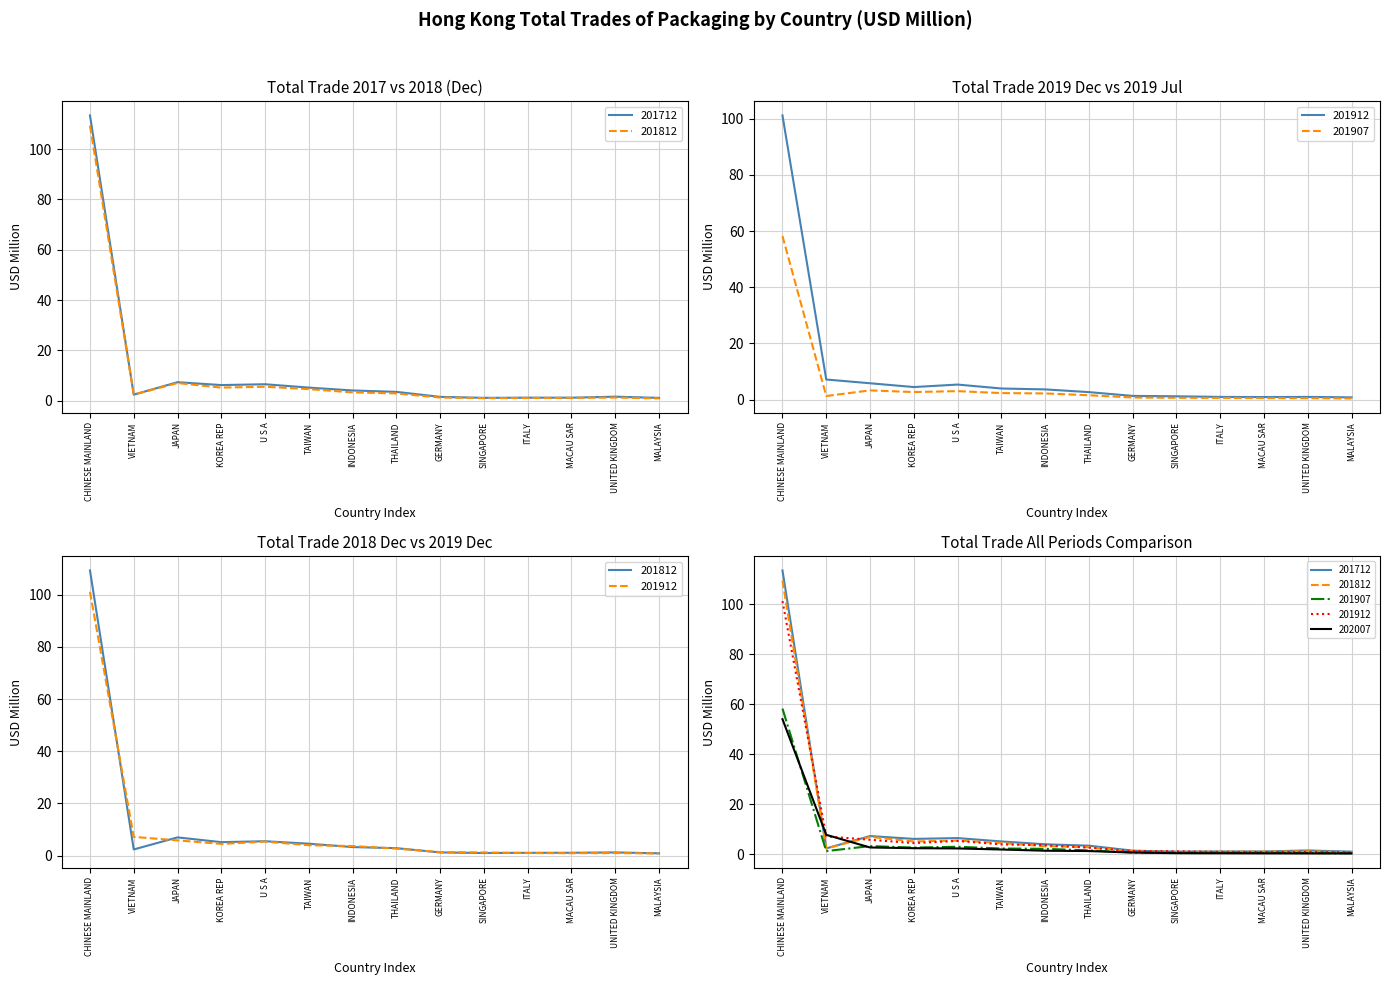

Between U S A and THAILAND, which series saw the biggest shift?

201712